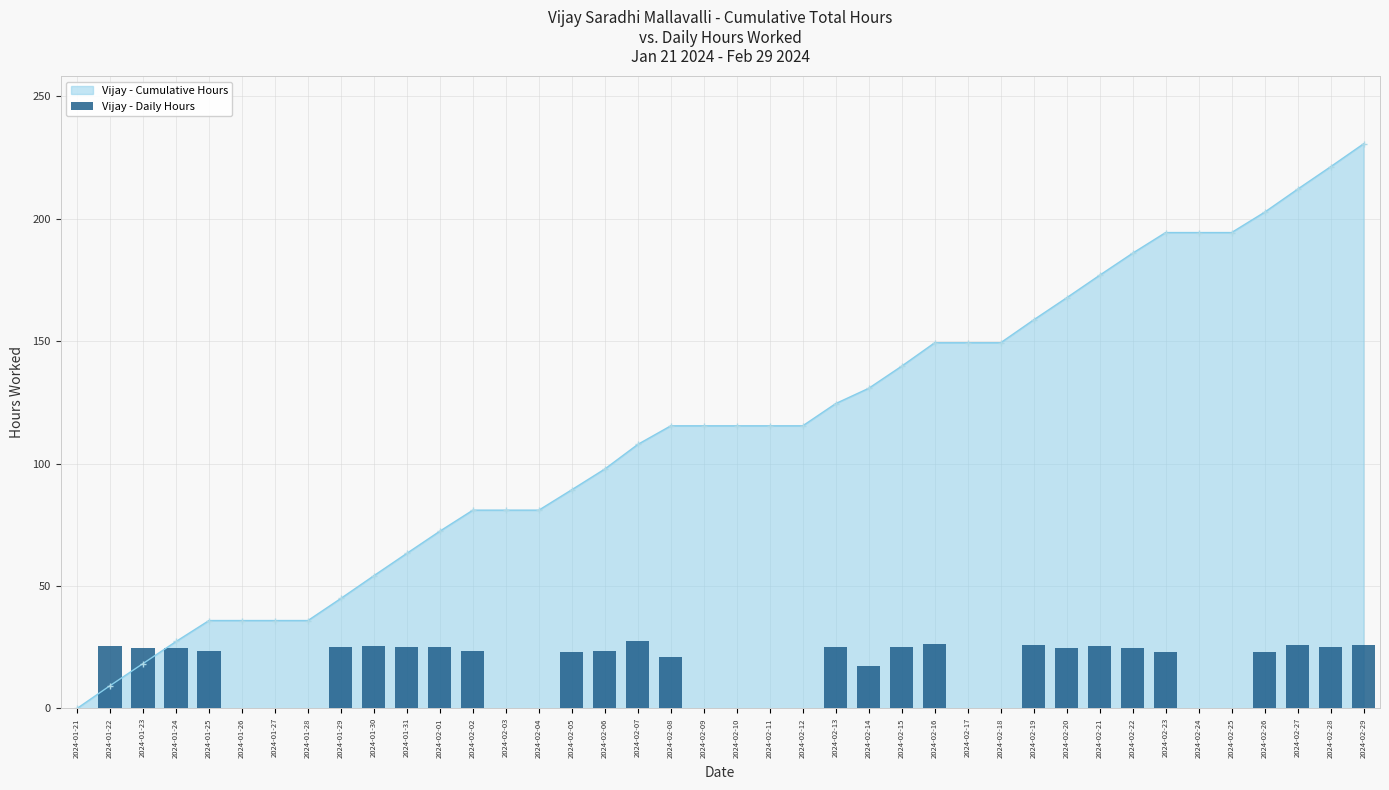

How many values exceed 23?

22